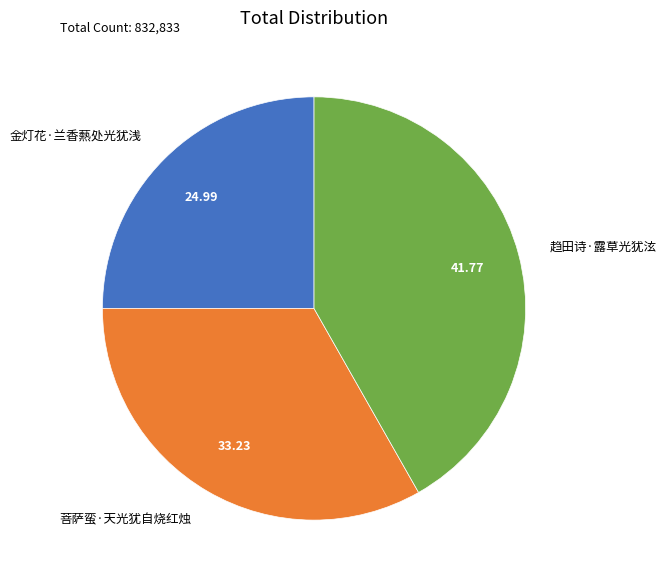

Is there any slice that represents more than half of the pie?

No